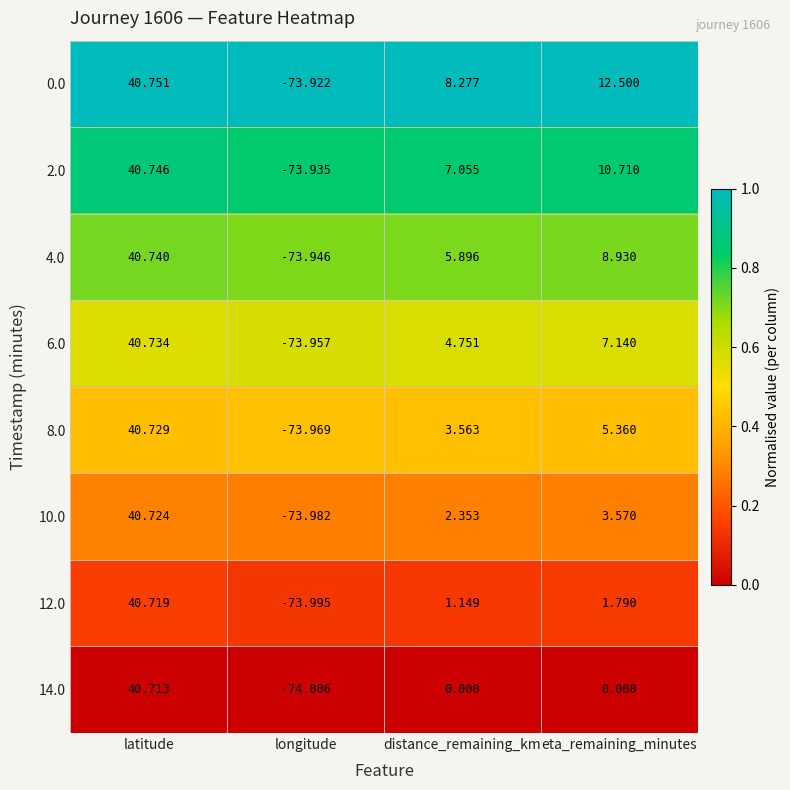

Which category has the highest value across all series?

latitude